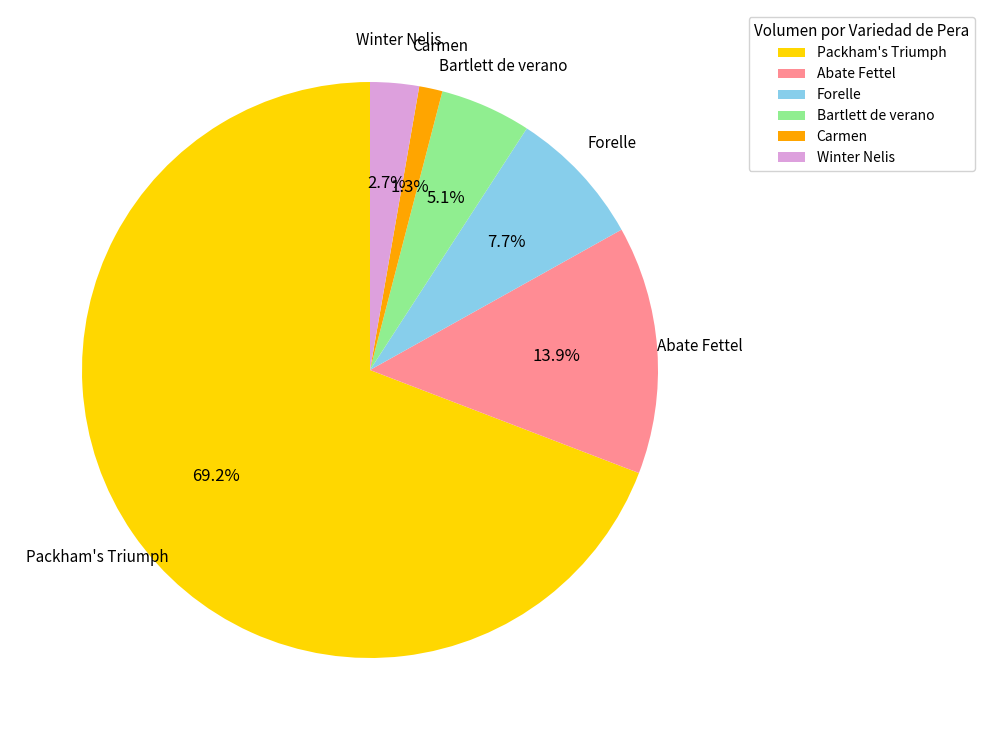

Which slice represents more than half of the pie?

Packham's Triumph